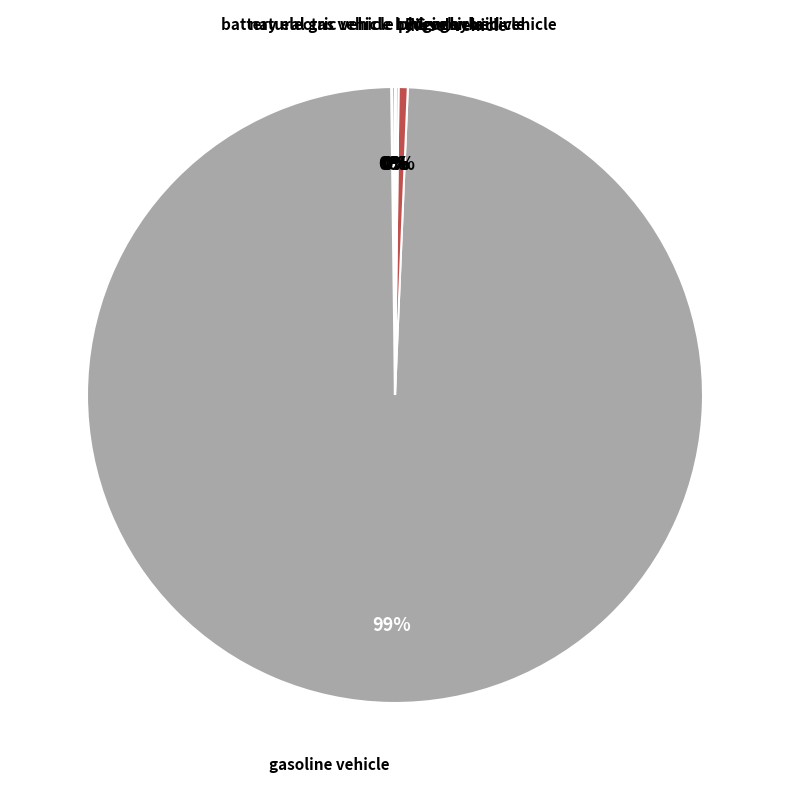

Does any single category account for the majority?

Yes